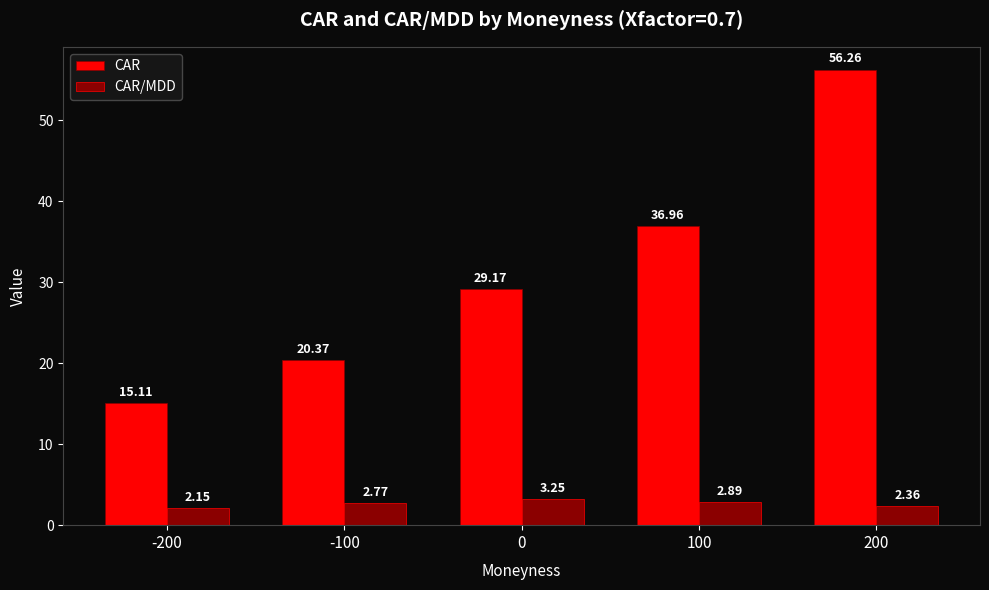

How many data points does each series have?

5